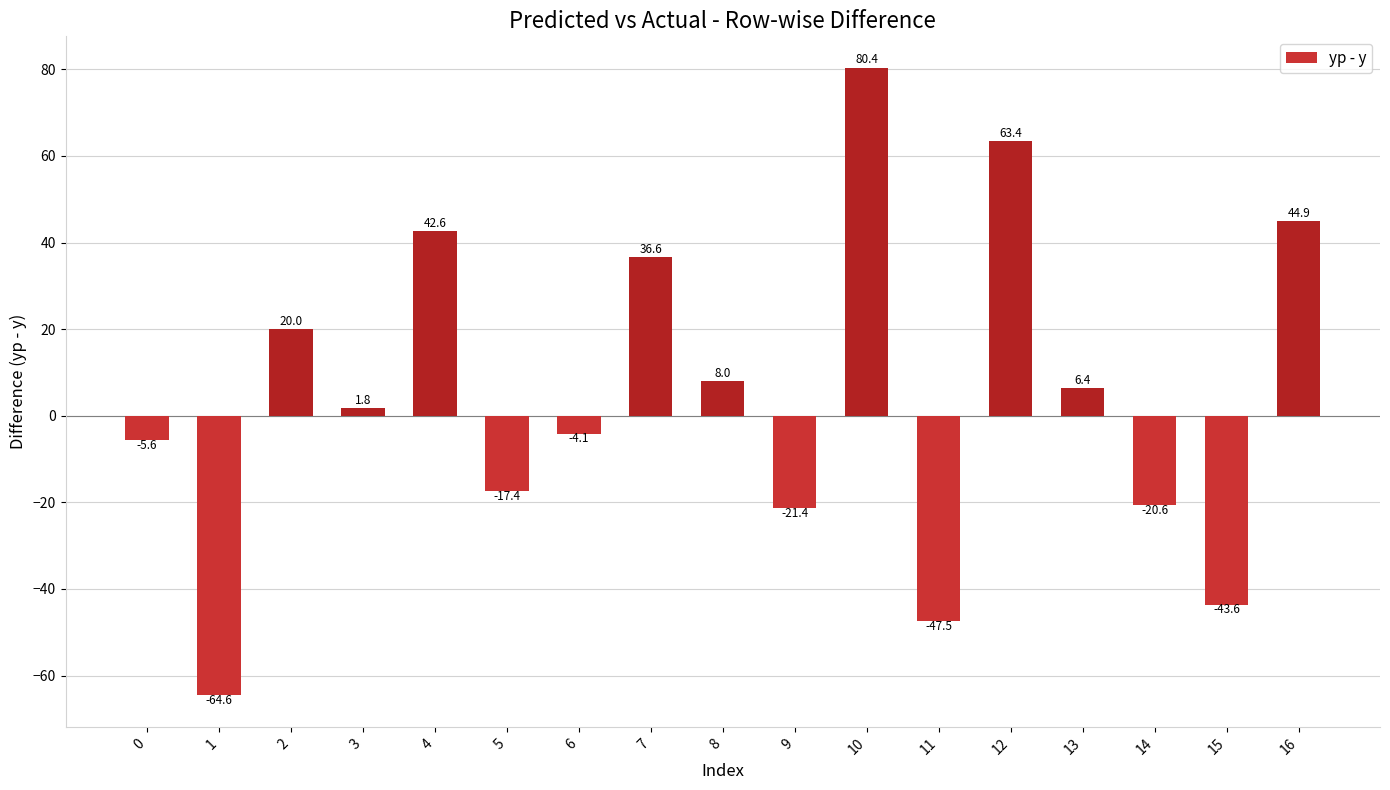

Rank the categories by value from lowest to highest.

1, 11, 15, 9, 14, 5, 0, 6, 3, 13, 8, 2, 7, 4, 16, 12, 10